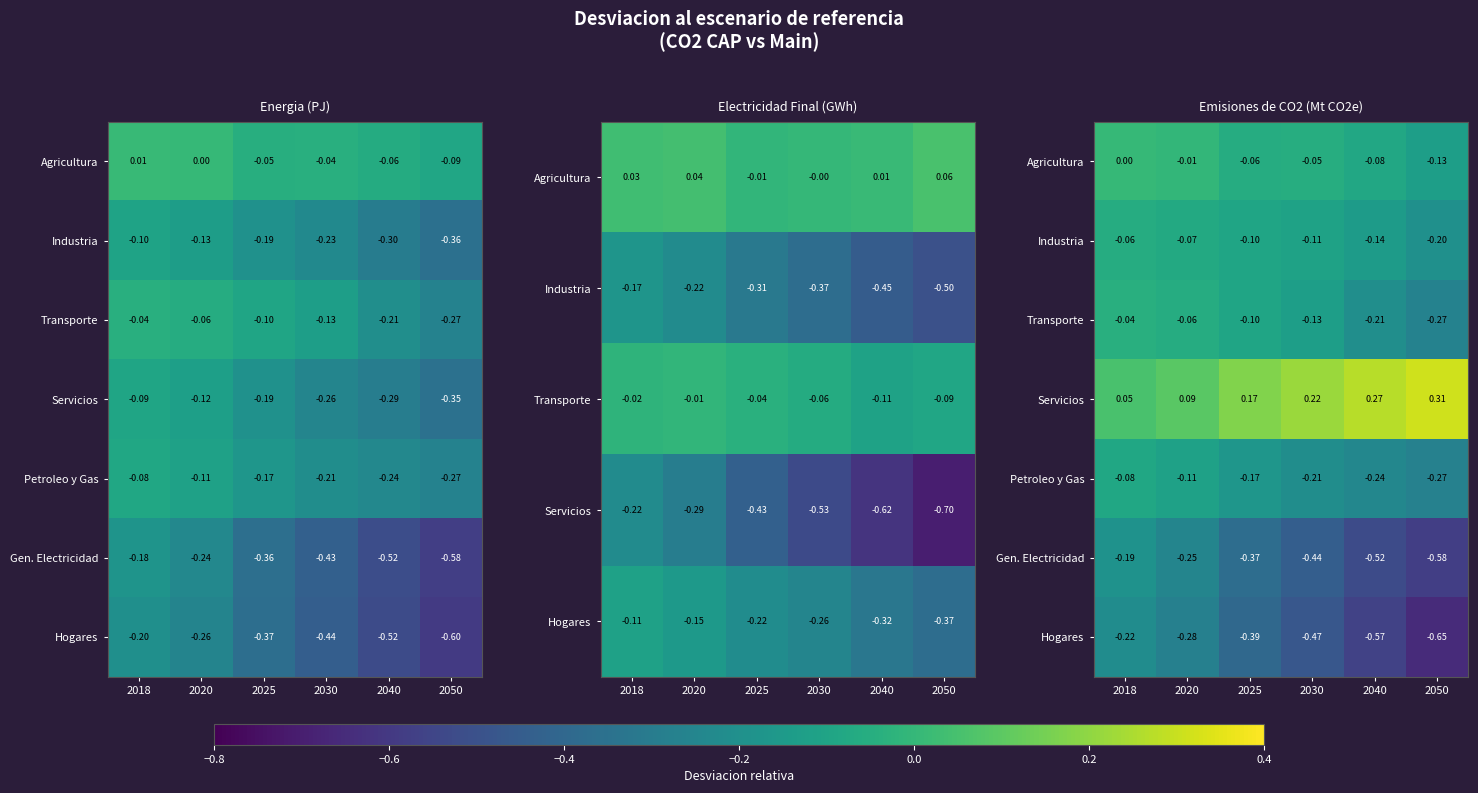

What is the difference between the highest and lowest values at 2020?

0.4